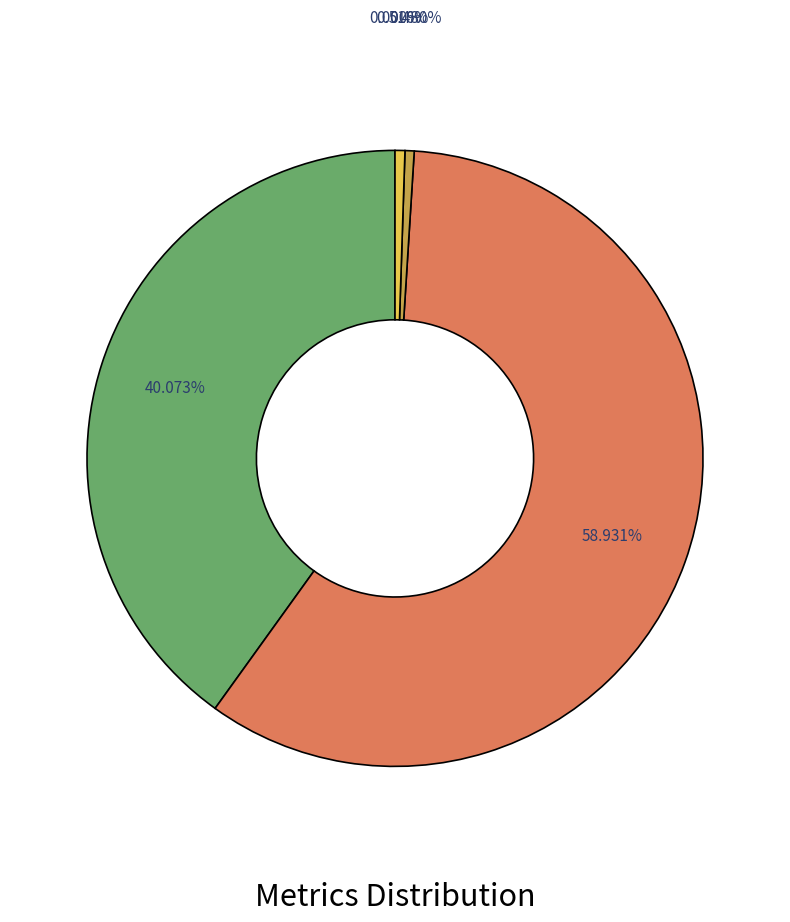

Is there any slice that represents more than half of the pie?

Yes